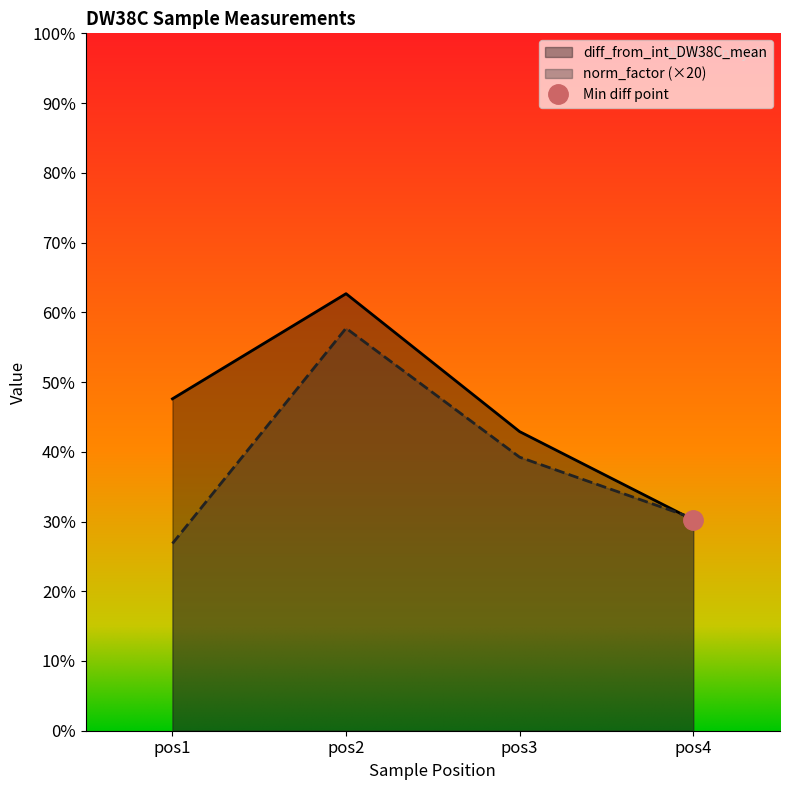

What is the value of the norm_factor point at the 1st from the left?

0.3